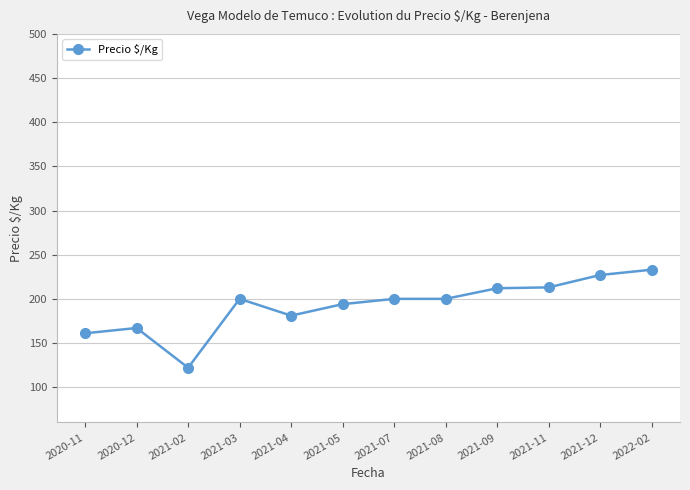

Read the value at 2022-02.

233